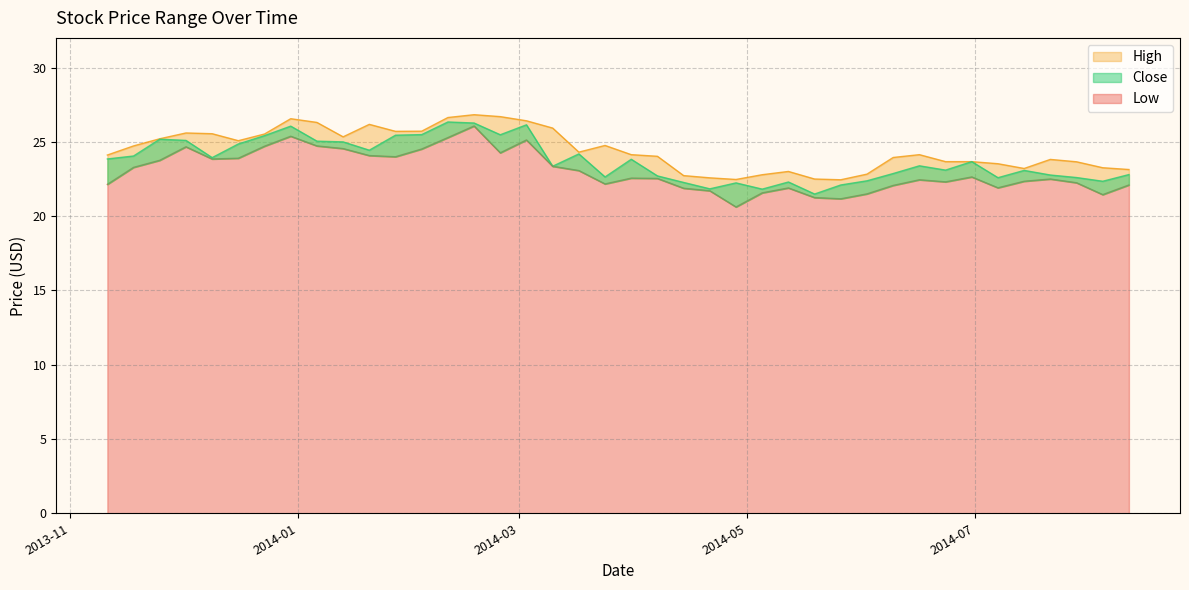

At which label does High reach its peak?

2014-02-17